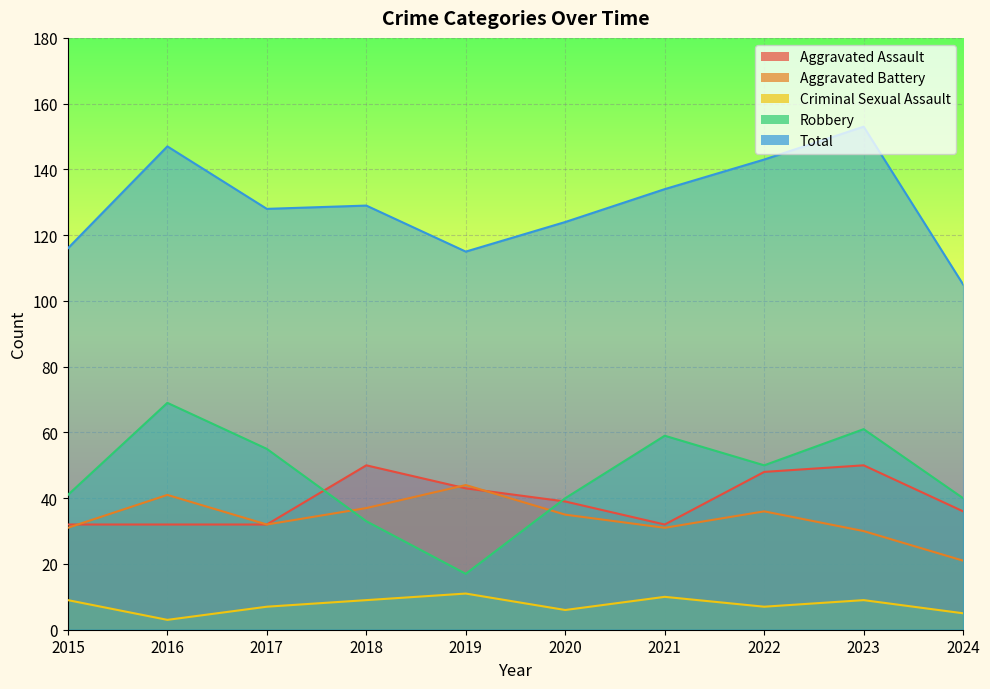

Where is Aggravated Assault nearest to the value 41?

2019